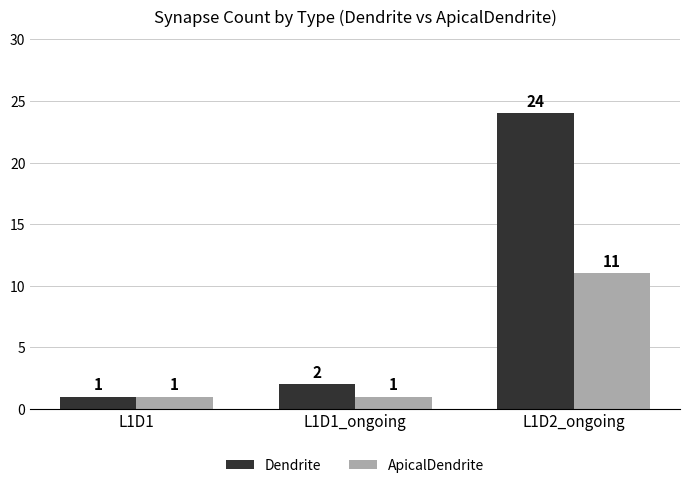

List the series in order of their peak value, lowest first.

ApicalDendrite, Dendrite